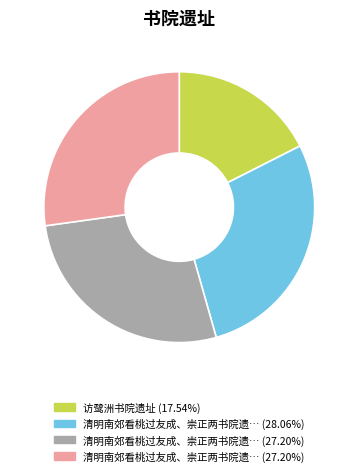

Is there a majority slice in this chart?

No